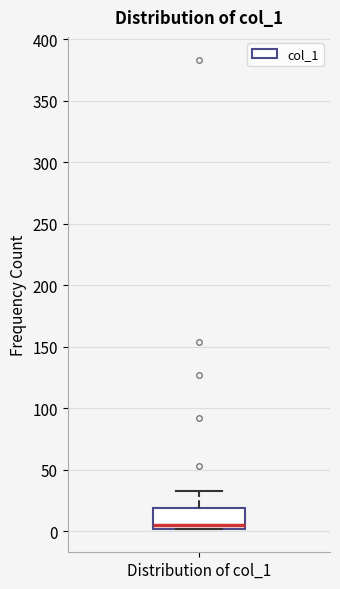

Read this box plot against the y-axis: the position of the median line, the range covered by the box, and the ends of both whiskers. The values are not printed on the chart, so give them approximately, as read against the axis.

median 5, box 0 to 20, whiskers 0 to 35